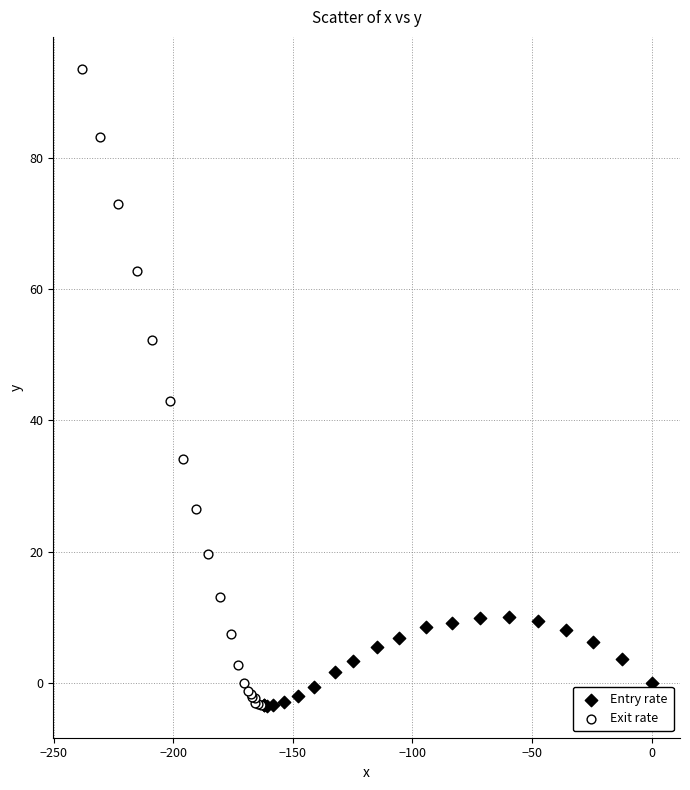

Which series has the widest spread of Y values?

Exit rate